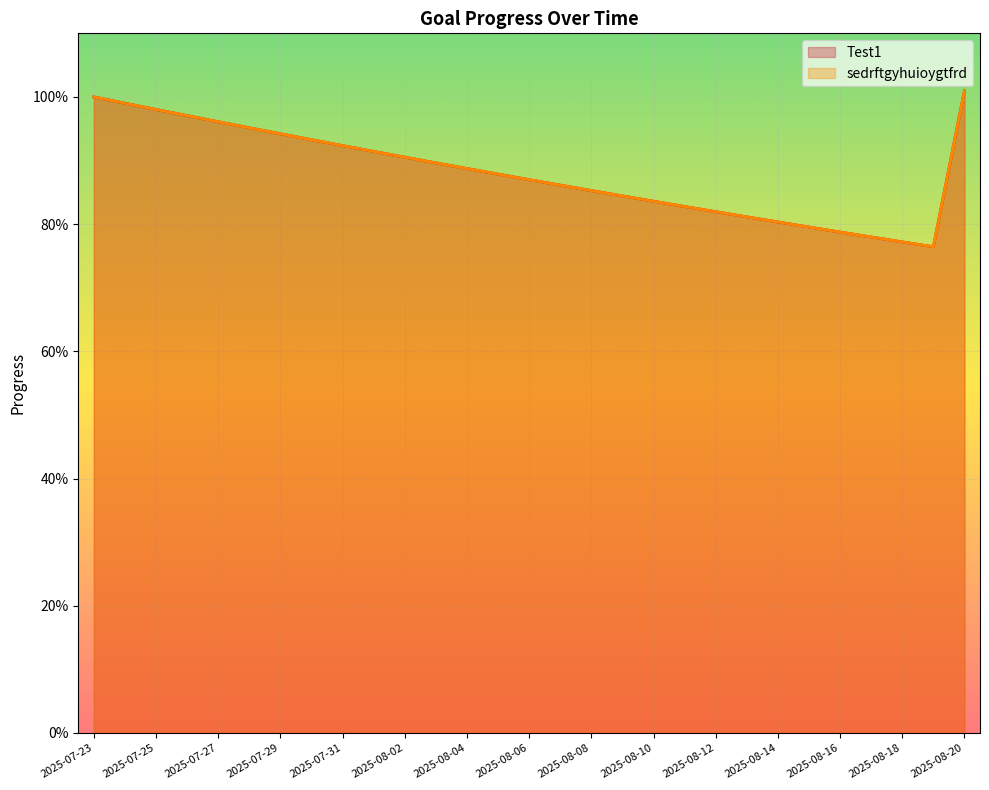

Is the value of sedrftgyhuioygtfrd at 2025-07-26 greater than the value of Test1 at 2025-08-01?

Yes